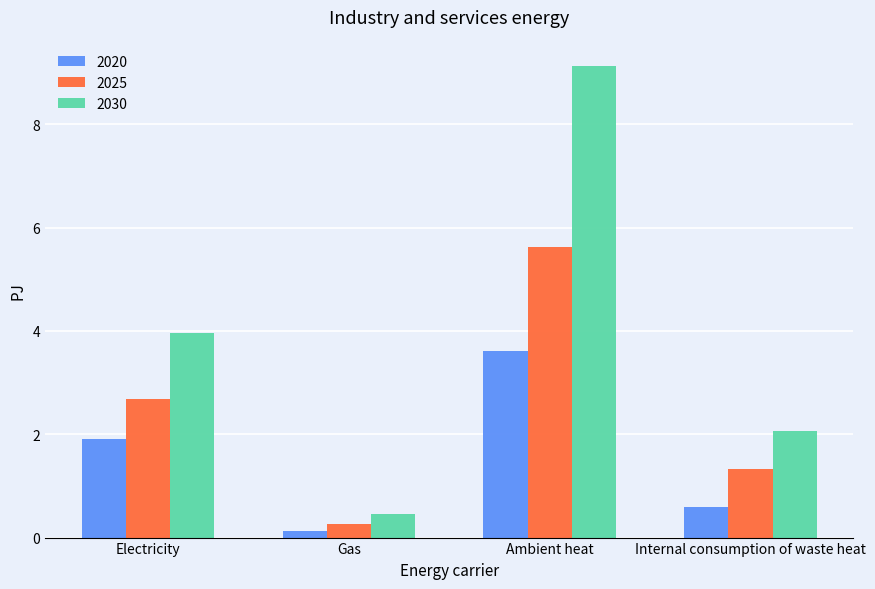

At which category does the chart reach its minimum across all series?

Gas